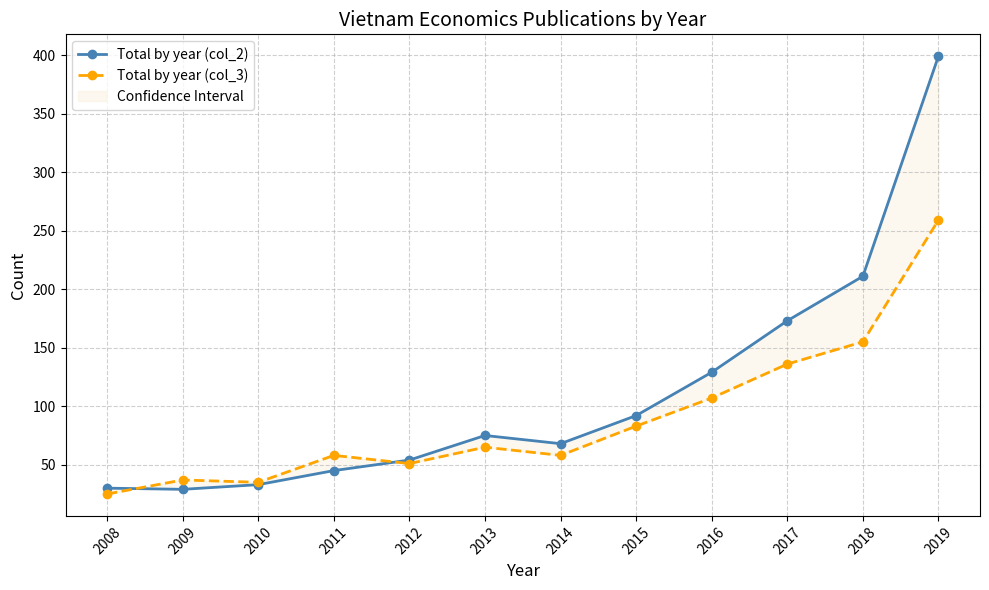

At which label is Total by year (col_2) closest to 214?

2018